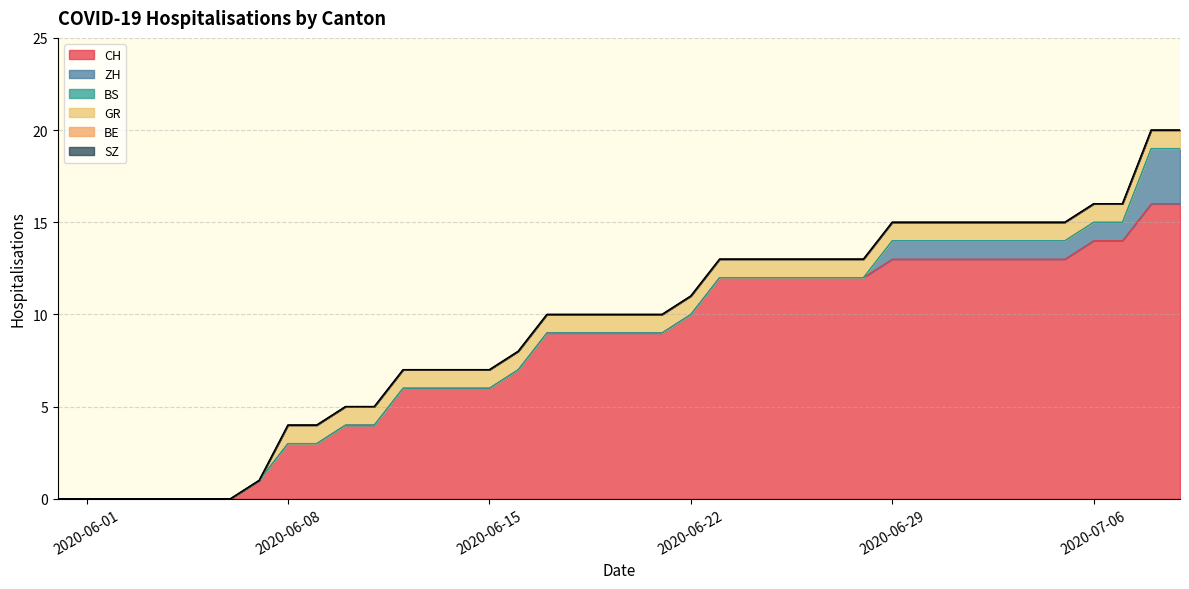

What is the total value across all series at 30?

15